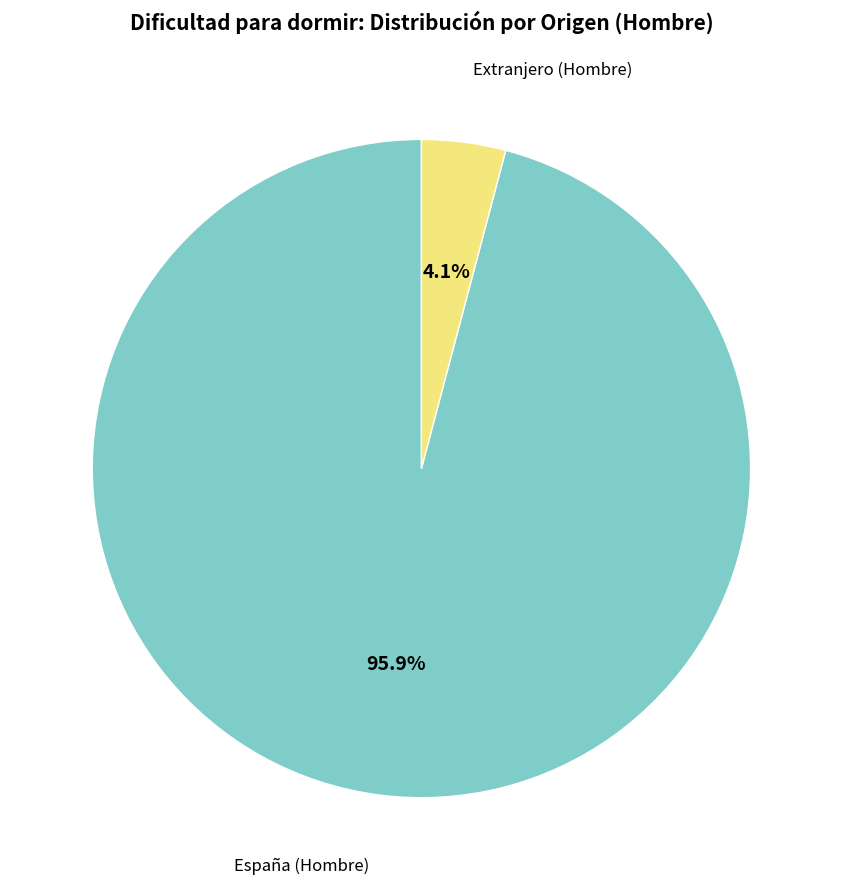

Does any single category account for the majority?

Yes